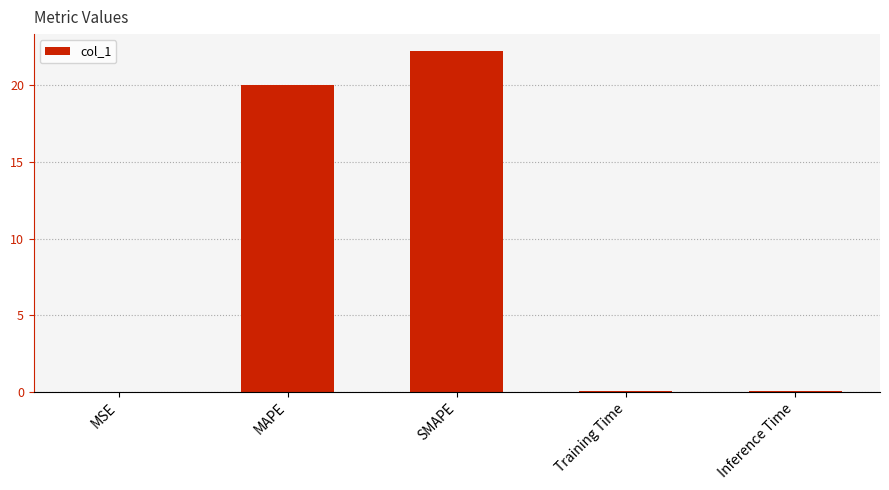

What is the greatest value displayed?

22.2